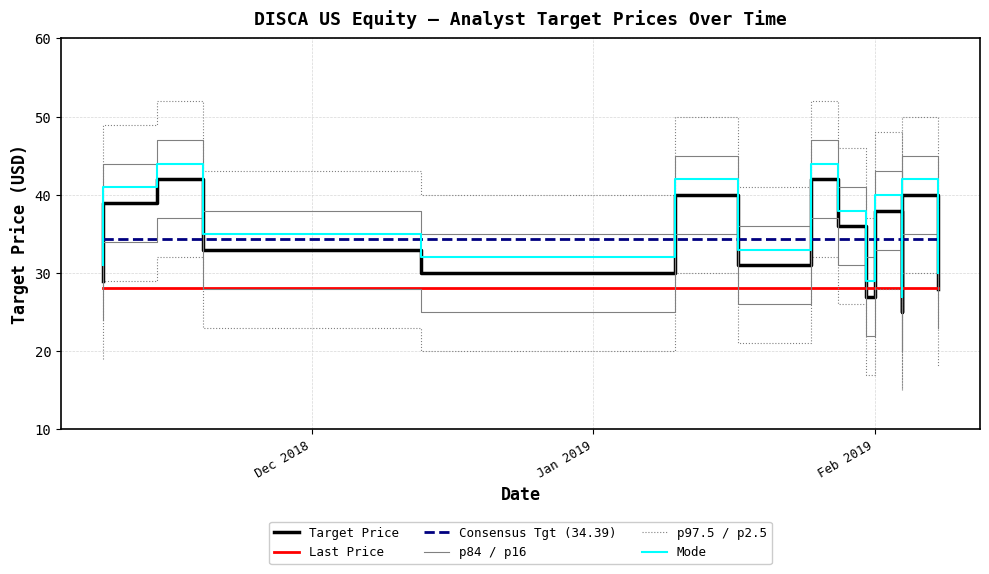

The Last Price series shows 39.8 at 12. True or false?

False